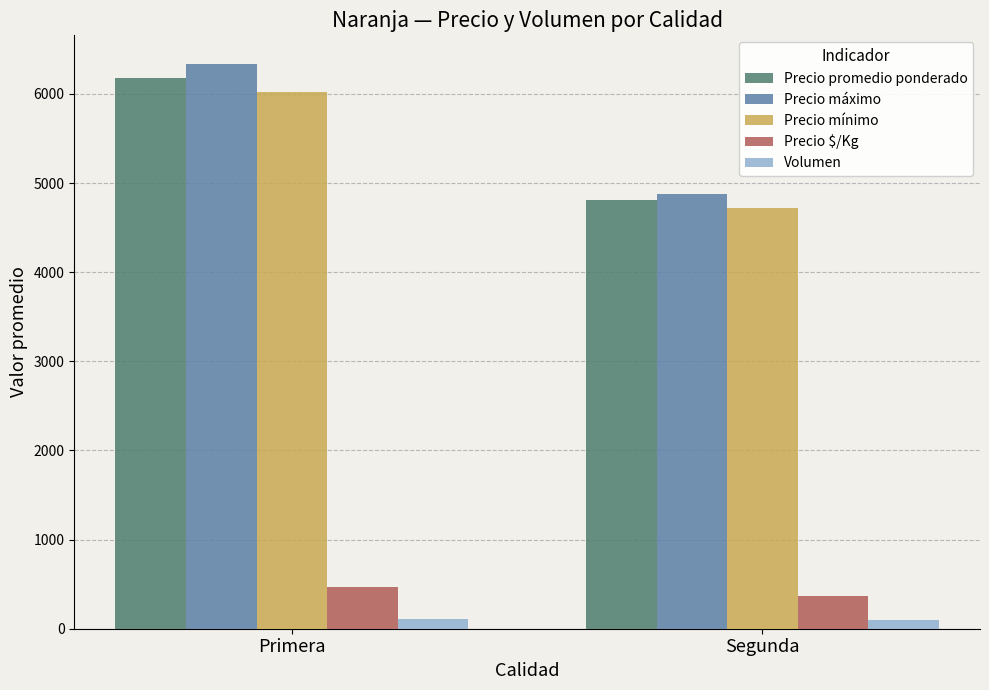

What value does the Precio máximo series have at Primera, to the nearest 10?

6340